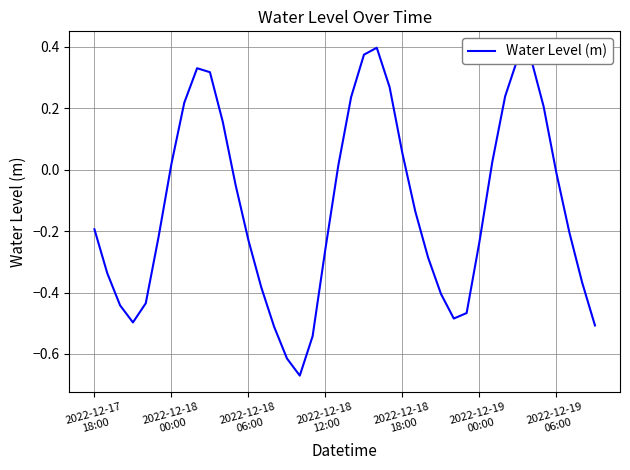

What is the difference between the maximum and minimum values?

1.1